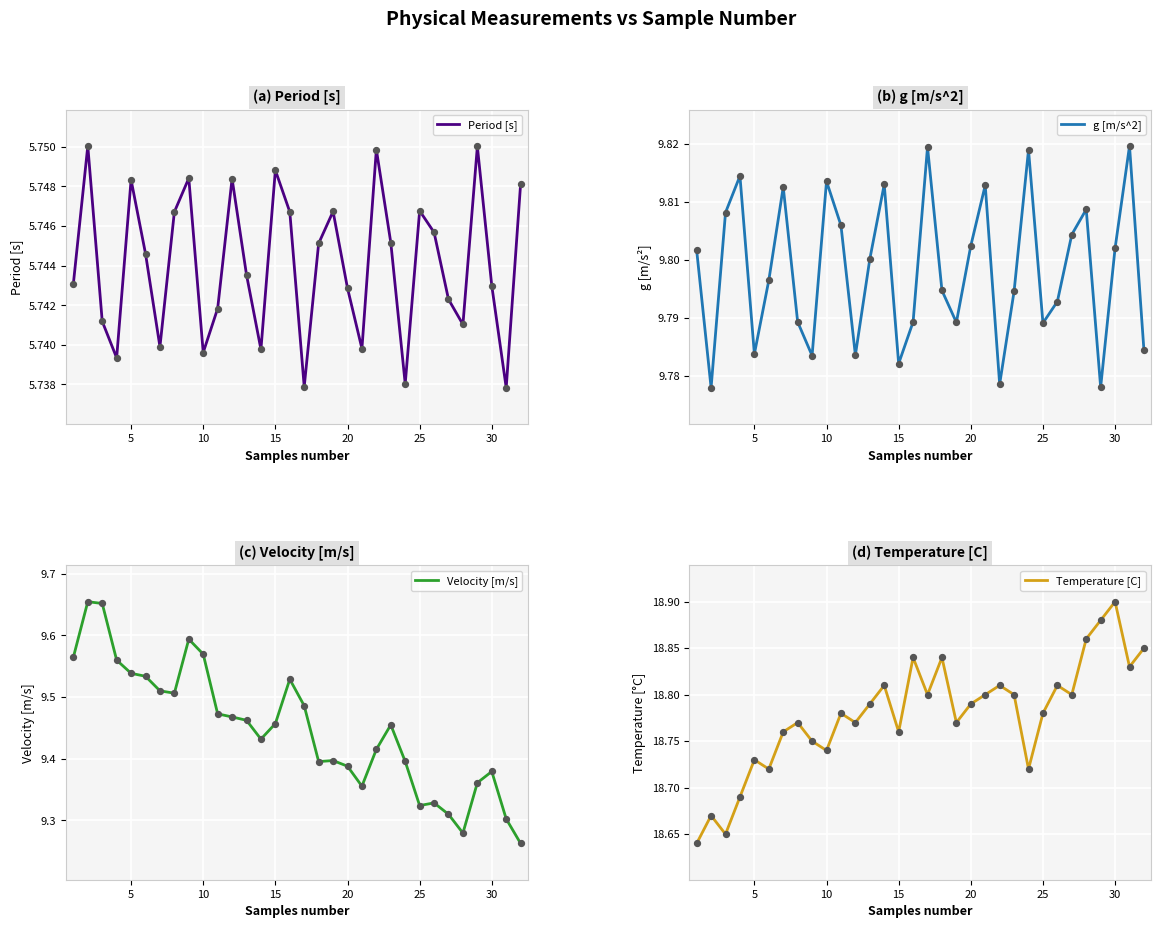

Which series reaches the minimum Y coordinate?

Period [s]